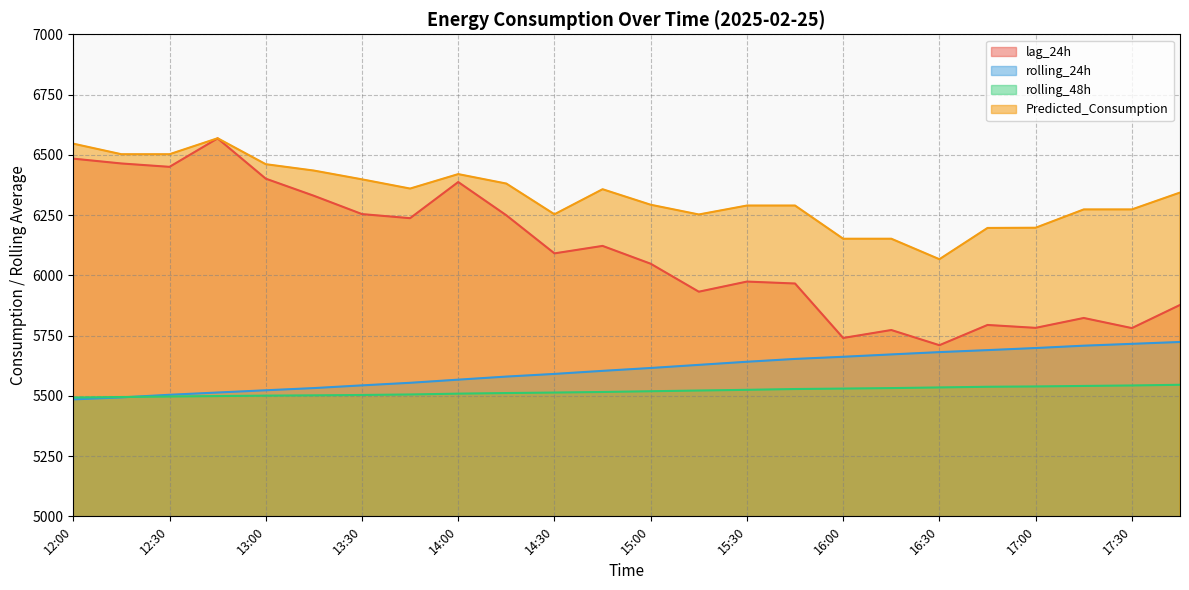

What are all the series names shown in the legend?

lag_24h, rolling_24h, rolling_48h, Predicted_Consumption